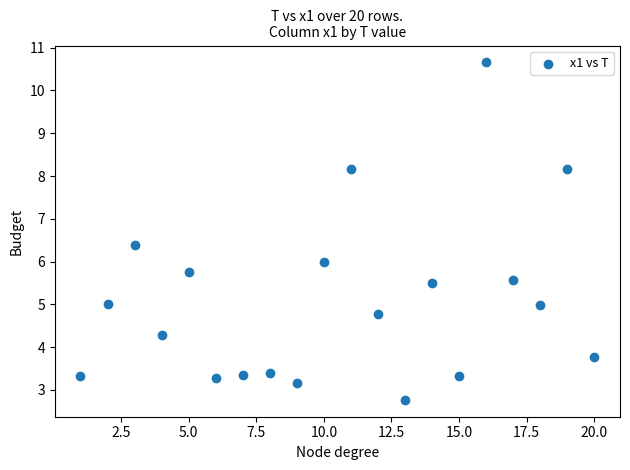

What is the range of X values (max minus min)?

19.0